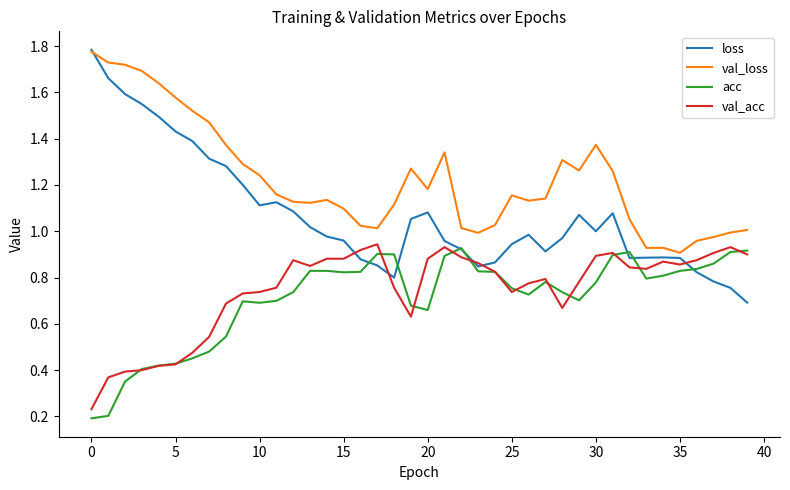

What is the sum of all loss values?

42.8